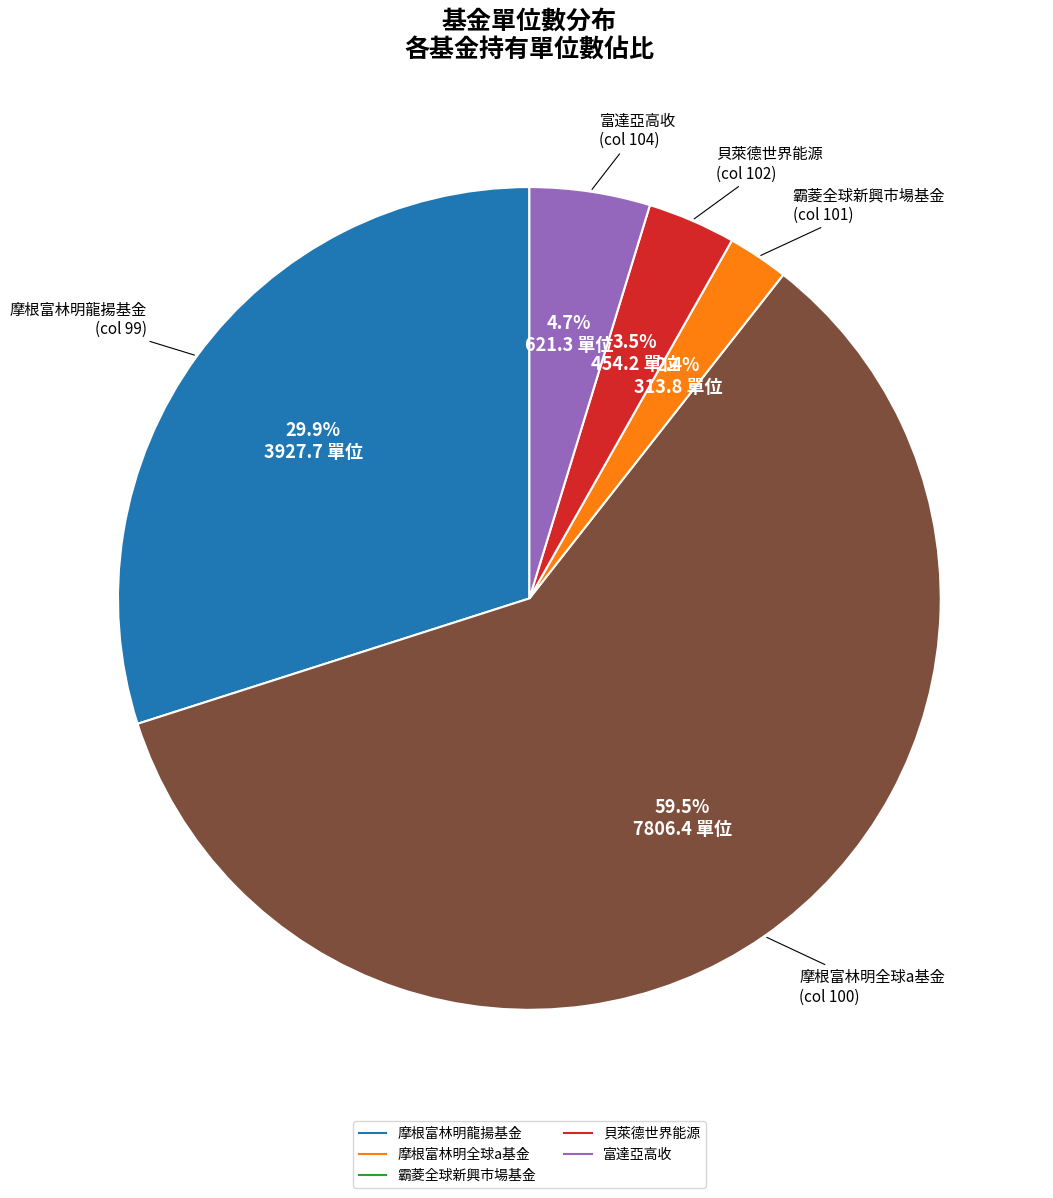

Count the number of slices in the pie.

5